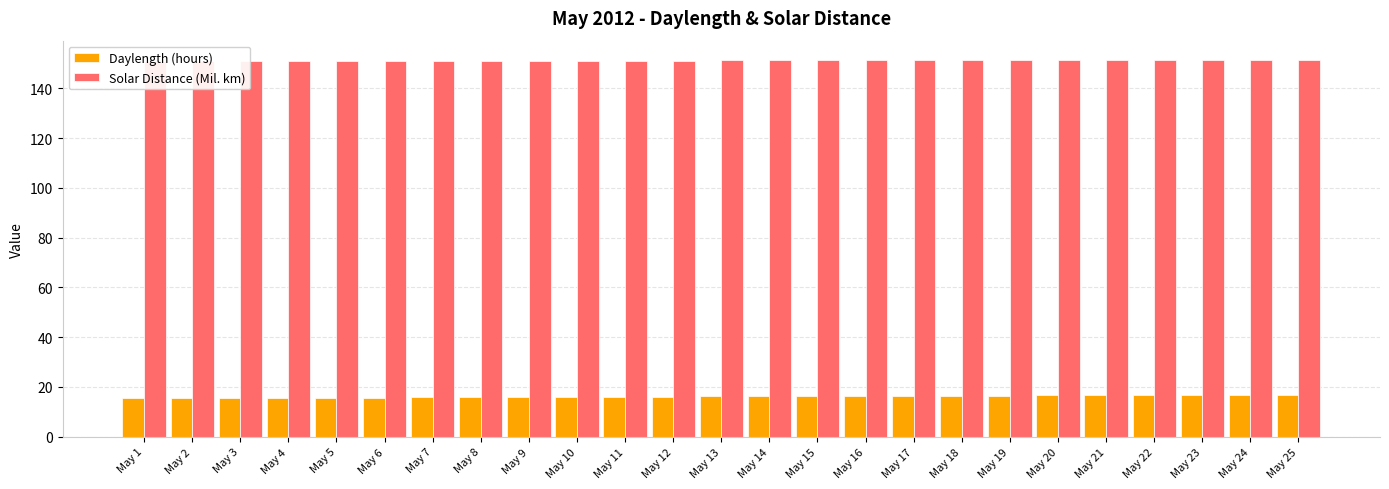

At May 11, list the series in order from largest to smallest.

Solar Distance (Mil. km), Daylength (hours)